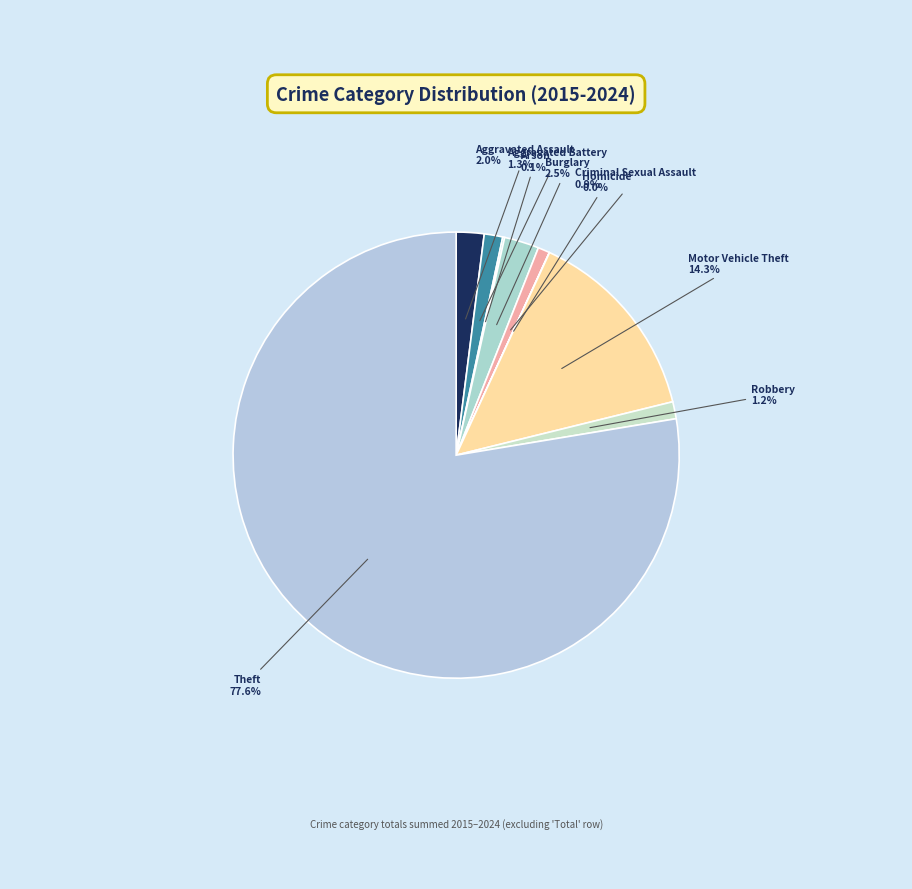

How many slices are in this pie chart?

9